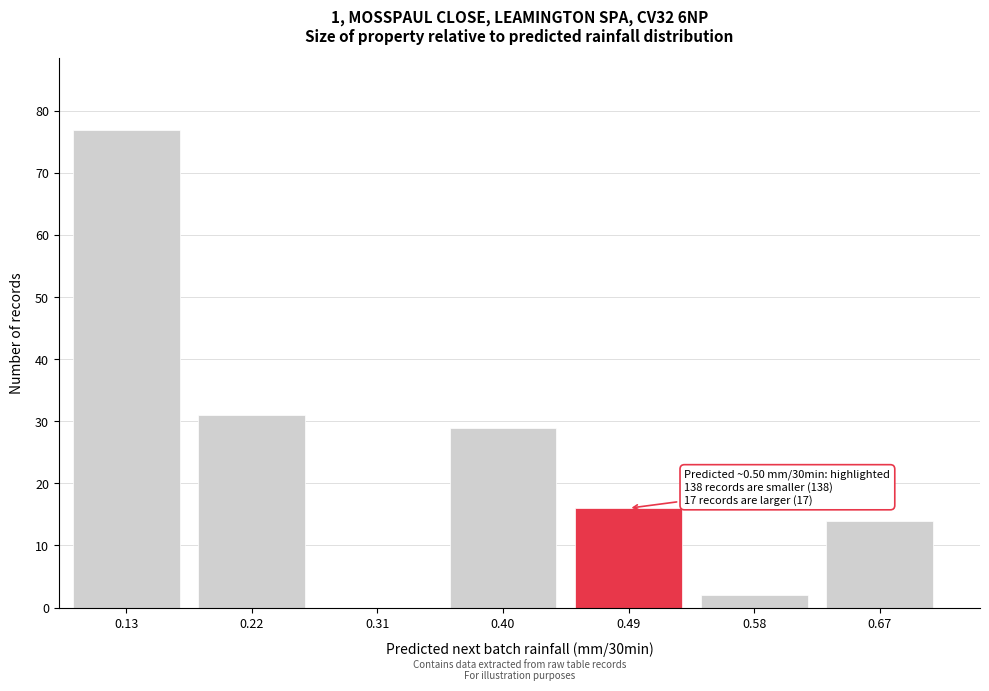

Over which range of the x-axis is the bar tallest?

0.09 to 0.18